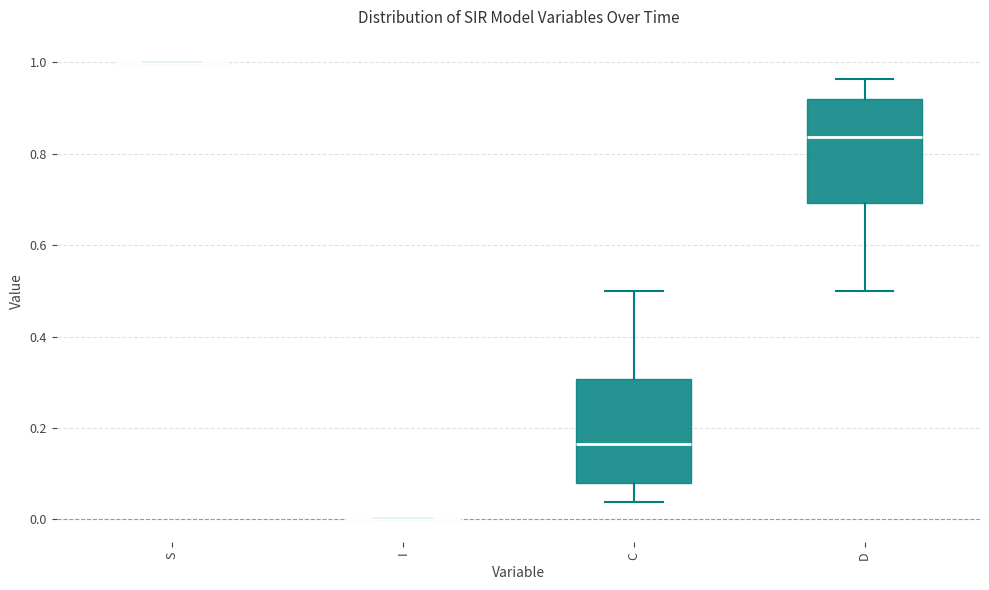

Reading left to right, transcribe this box plot: for each box, give where its median line is, the range the box spans, and where its two whiskers end, as read against the y-axis. The values are not printed on the chart, so give them approximately, as read against the axis.

S: box collapsed to a line at 1.00, whiskers 1.00 to 1.00
I: box collapsed to a line at 0.00, whiskers 0.00 to 0.00
C: median 0.16, box 0.08 to 0.30, whiskers 0.04 to 0.50
D: median 0.84, box 0.70 to 0.92, whiskers 0.50 to 0.96